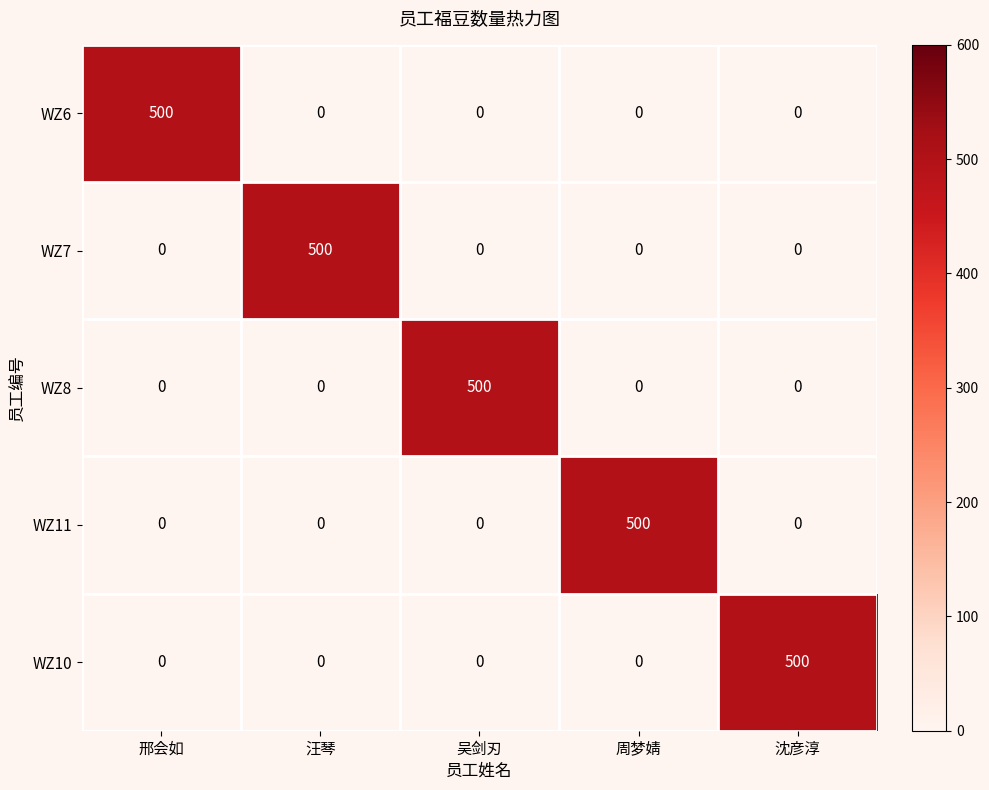

What is the sum of all WZ11 values?

500